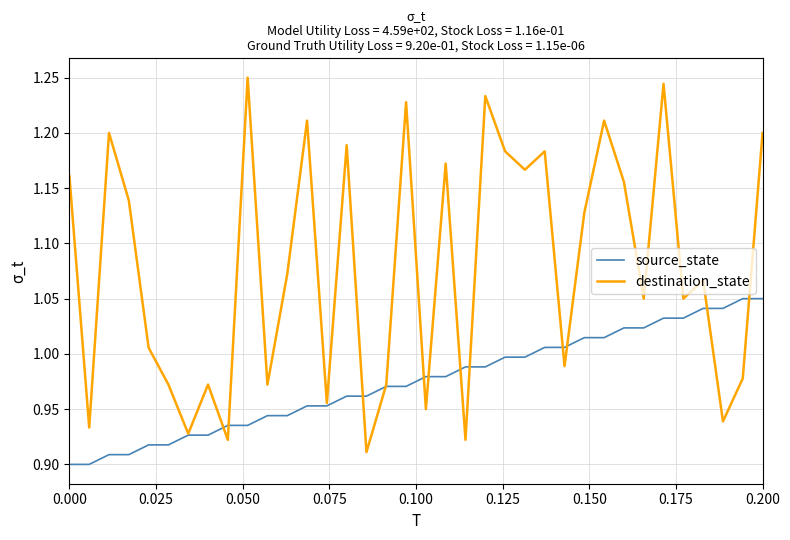

What is the difference between the second highest and second lowest values in the destination_state series?

0.3